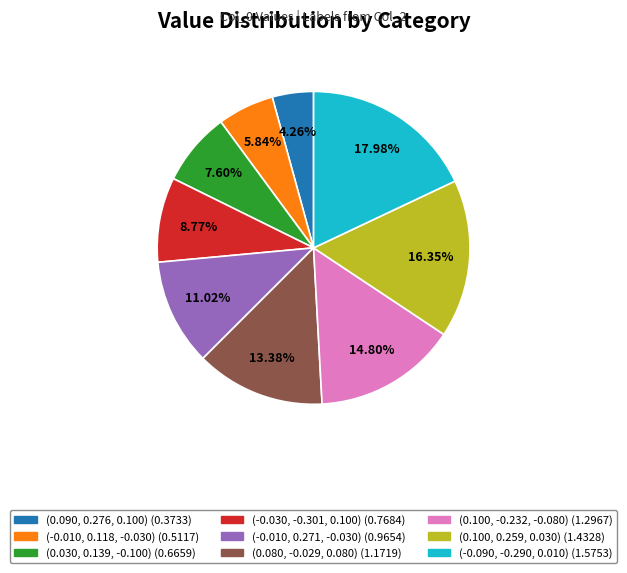

To the nearest percent, what is the difference between the (0.080, -0.029, 0.080) and (-0.010, 0.271, -0.030) slice percentages?

2%